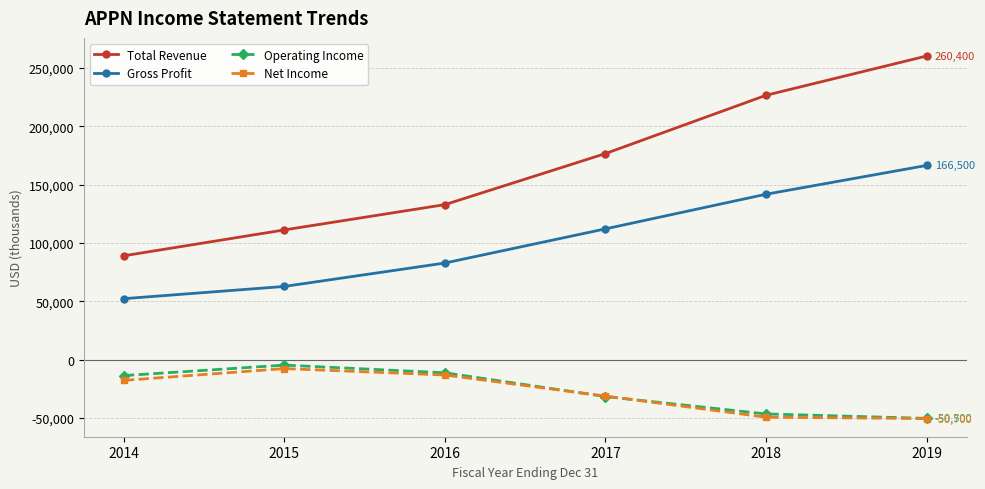

Does the chart display data point markers on the line(s)?

Yes